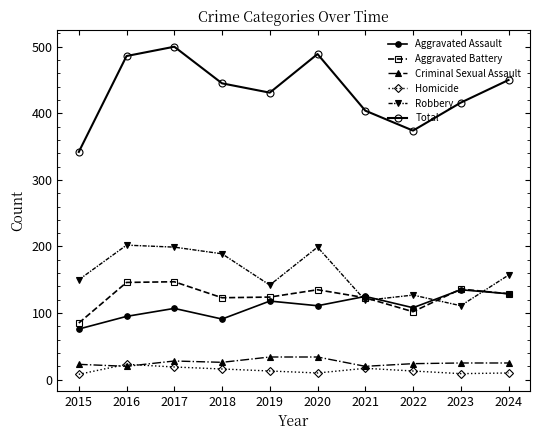

Reading left to right, extract all data points from this chart.

Aggravated Assault: 76	95	107	91	118	111	125	108	135	129
Aggravated Battery: 85	146	147	123	124	135	123	102	136	129
Criminal Sexual Assault: 23	20	28	26	34	34	20	24	25	25
Homicide: 8	23	19	16	13	10	17	13	9	10
Robbery: 150	202	199	189	142	199	119	127	111	157
Total: 342	486	500	445	431	489	404	374	416	450